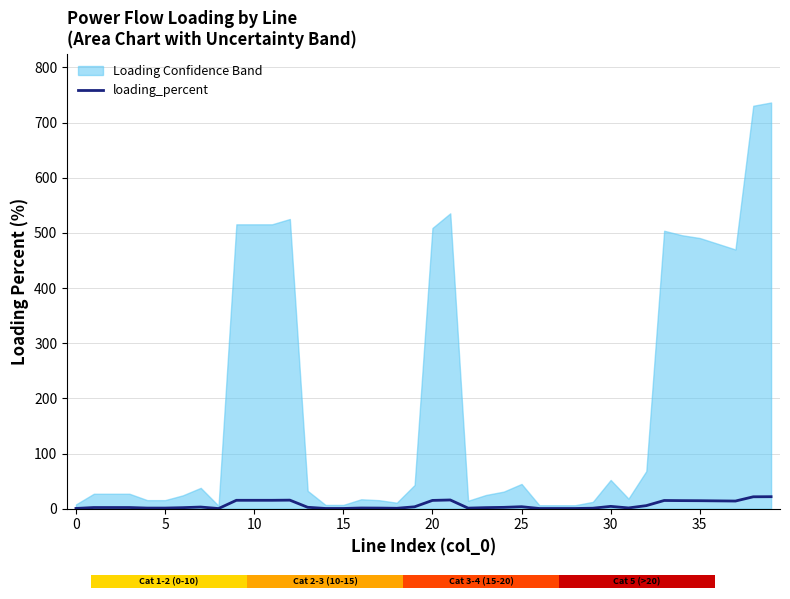

What is the maximum value for loading_percent?

21.8